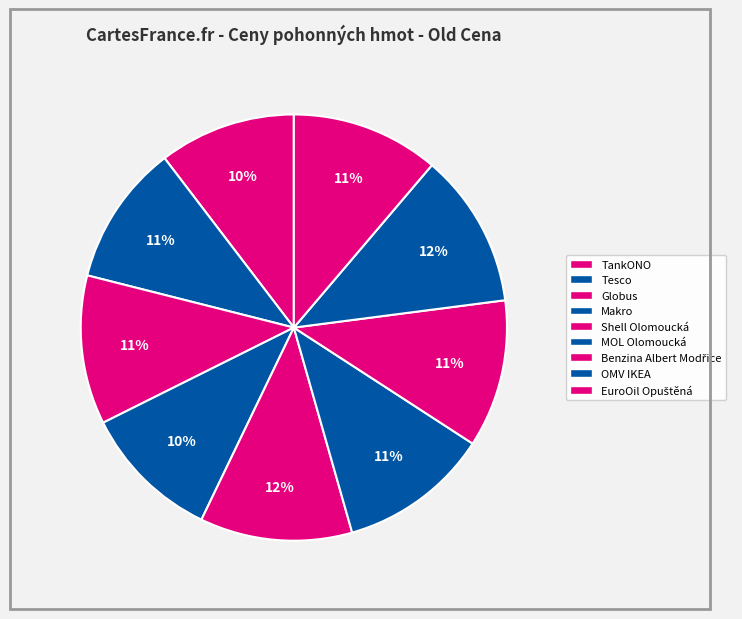

Is Tesco the majority of the pie?

No